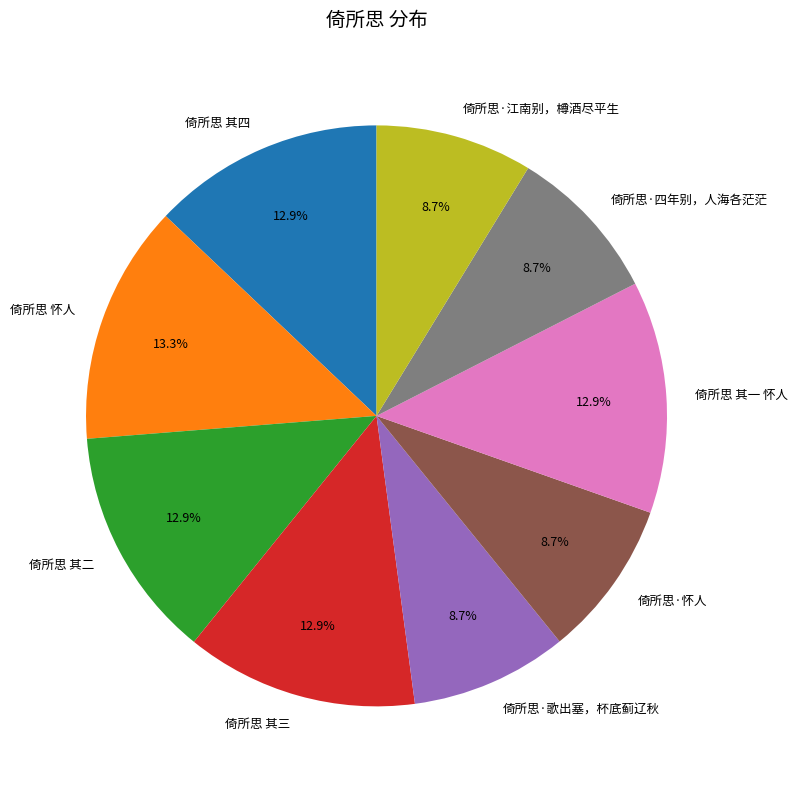

The 倚所思 其三 slice represents 13% of the pie. True or false?

True